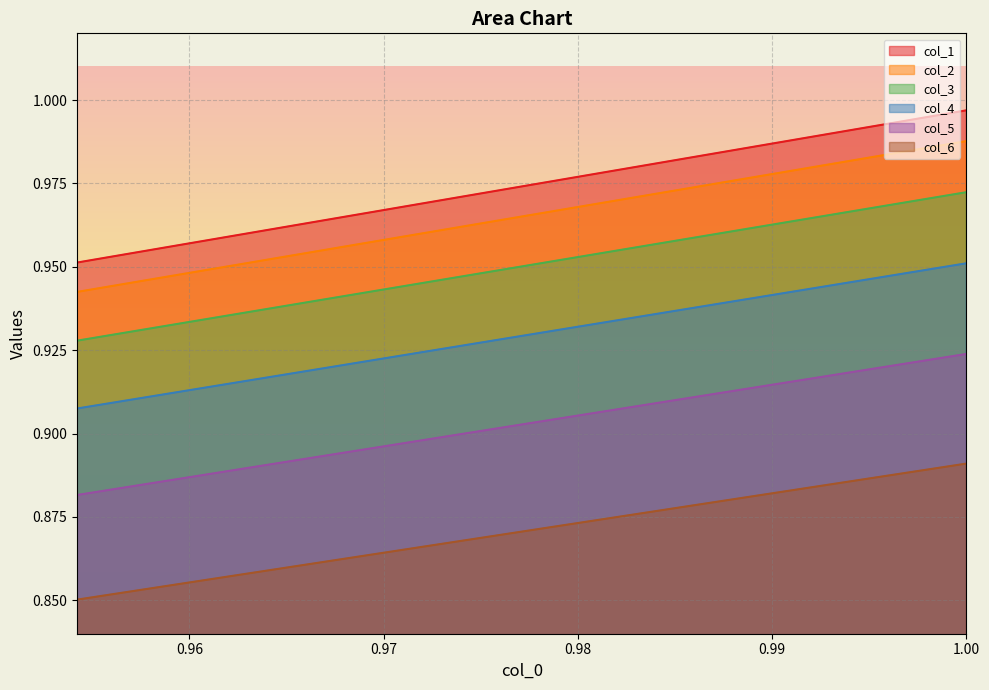

At 1.00, list the series in order from smallest to largest.

col_6, col_5, col_4, col_3, col_2, col_1